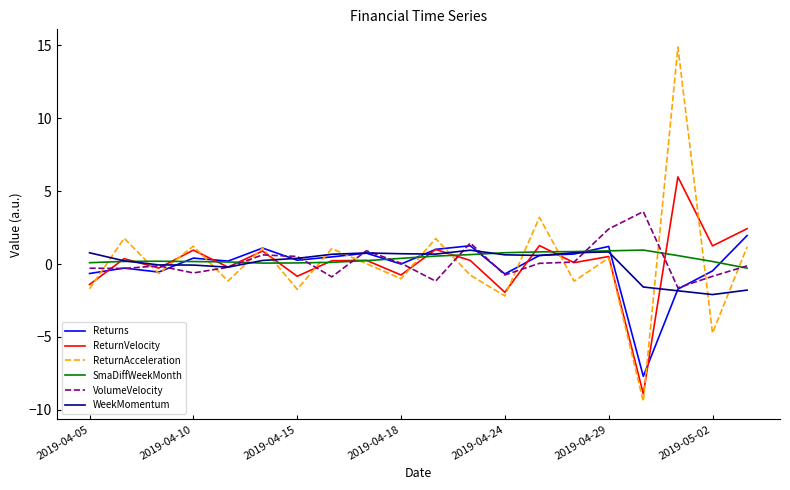

In Returns, how many points are higher than both neighbors (excluding endpoints)?

6